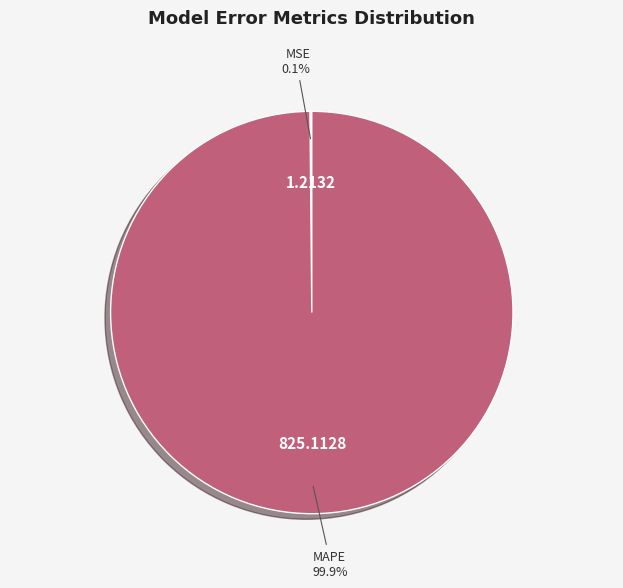

Does any single category account for the majority?

Yes